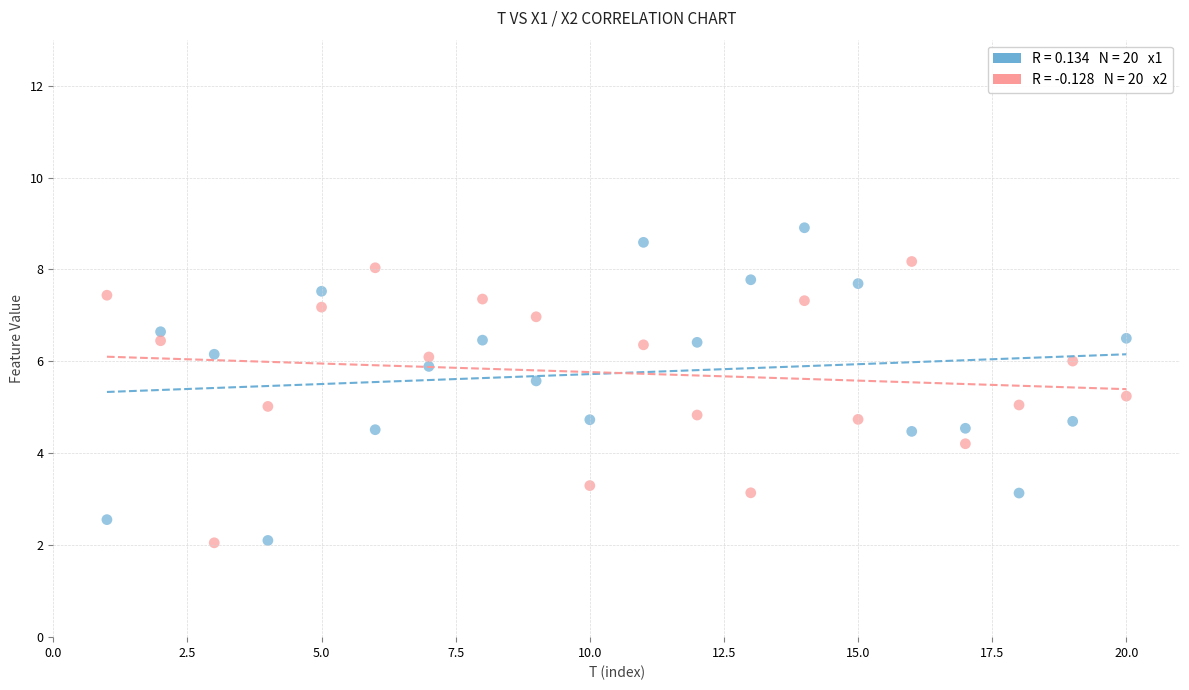

Across all data points, what is the range of Y values (max minus min)?

6.9